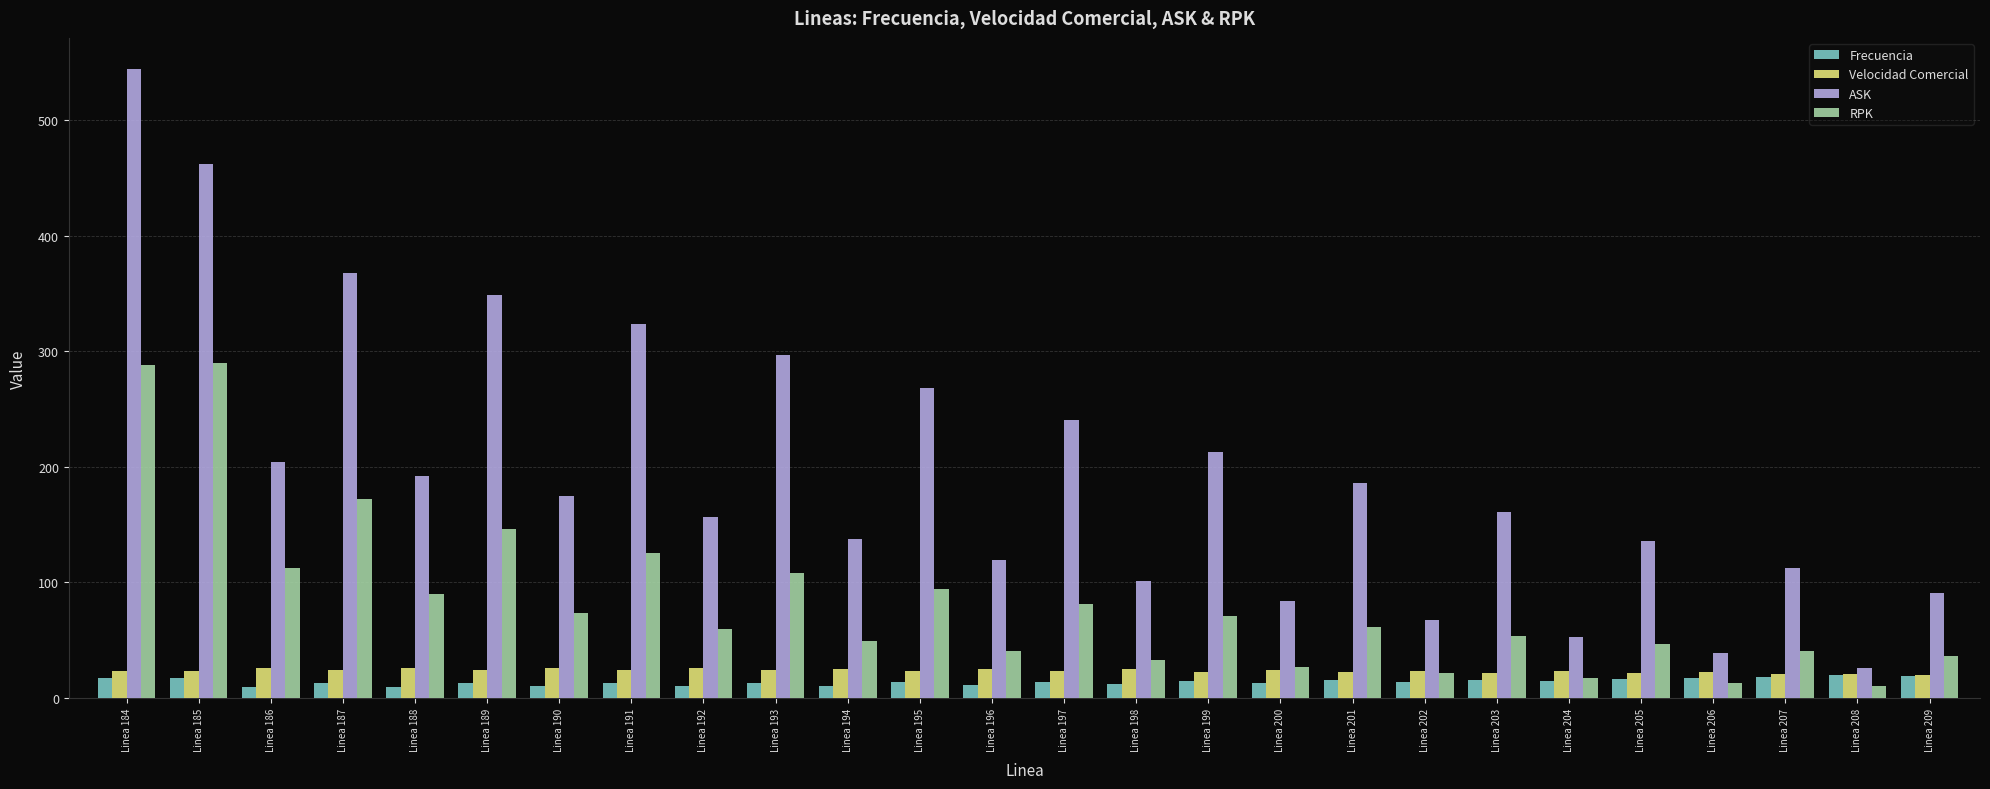

True or false: Velocidad Comercial has a value of 5.3 at Linea 202.

False